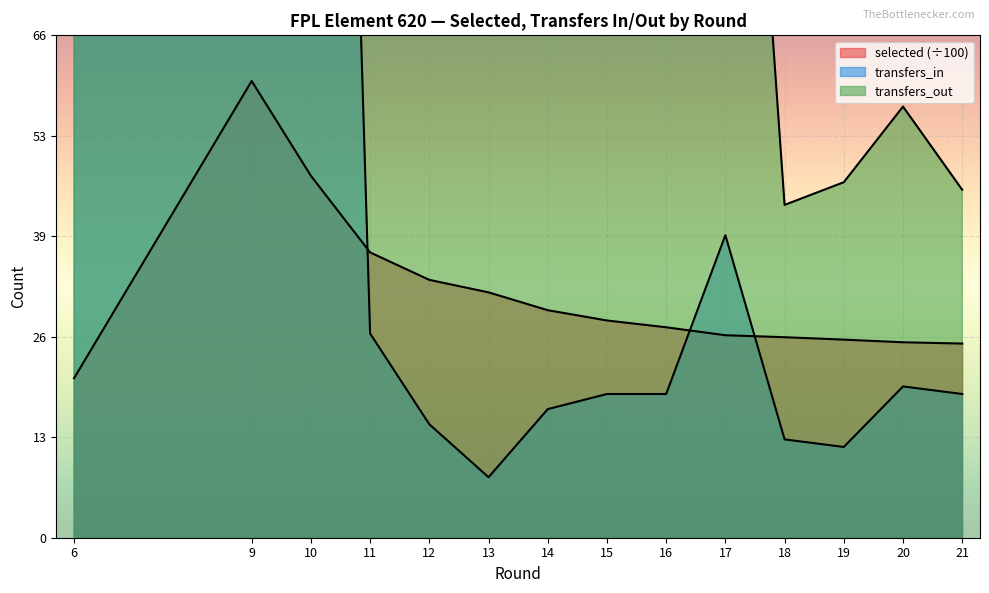

How many interior local peaks does the transfers_out series have?

4